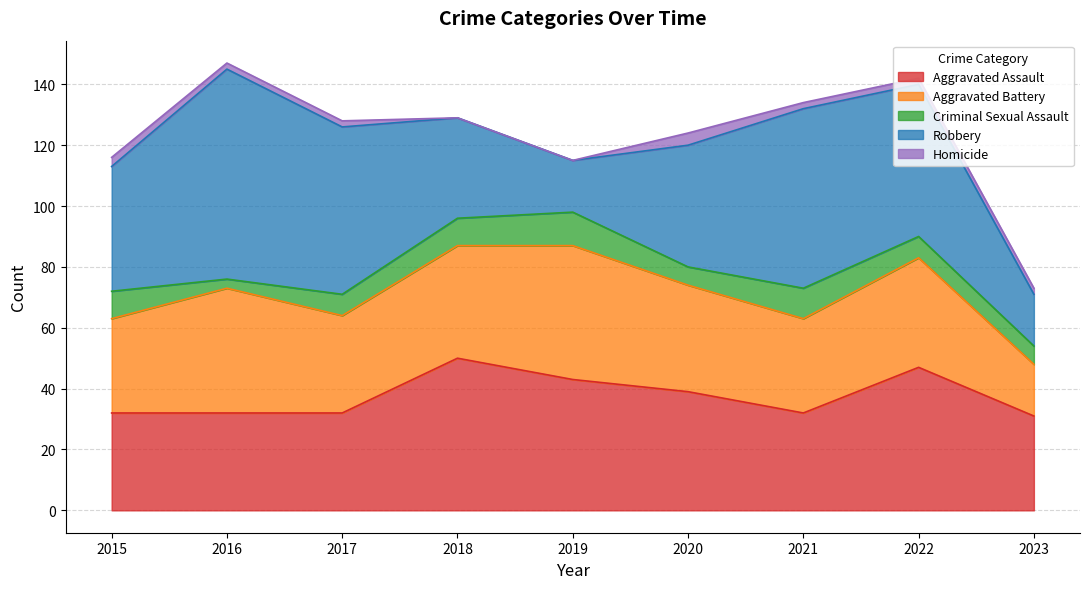

What is the highest value of the Robbery series?

69